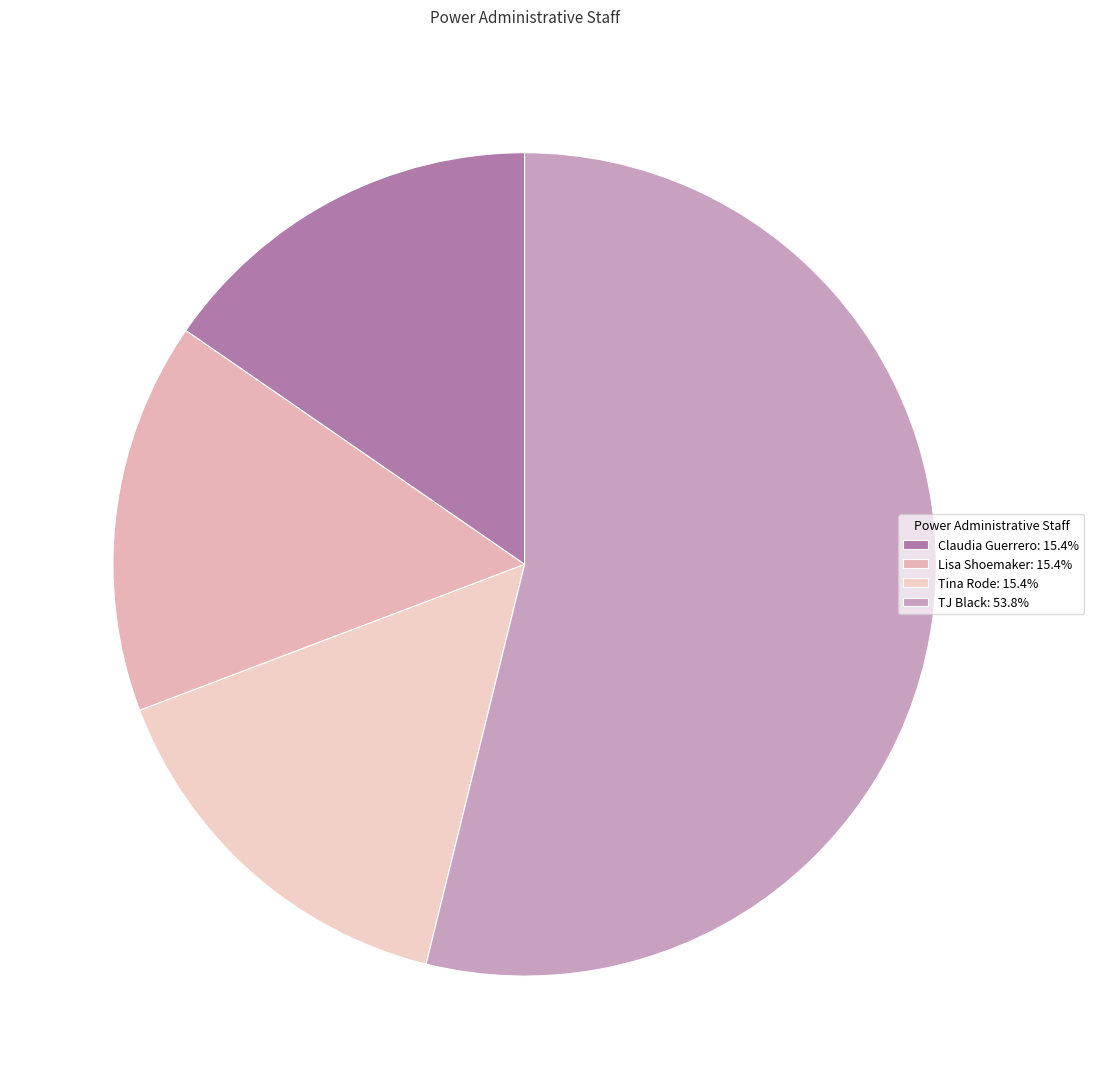

How many segments does this pie chart have?

4